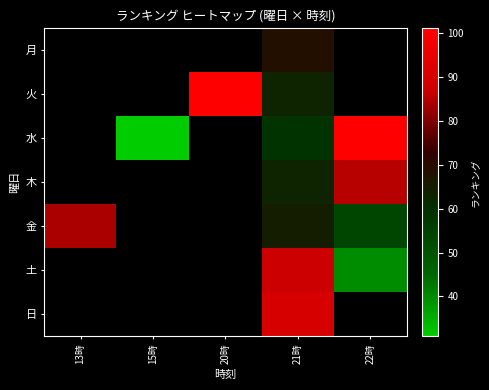

At which category is the sum across all series the highest?

21時